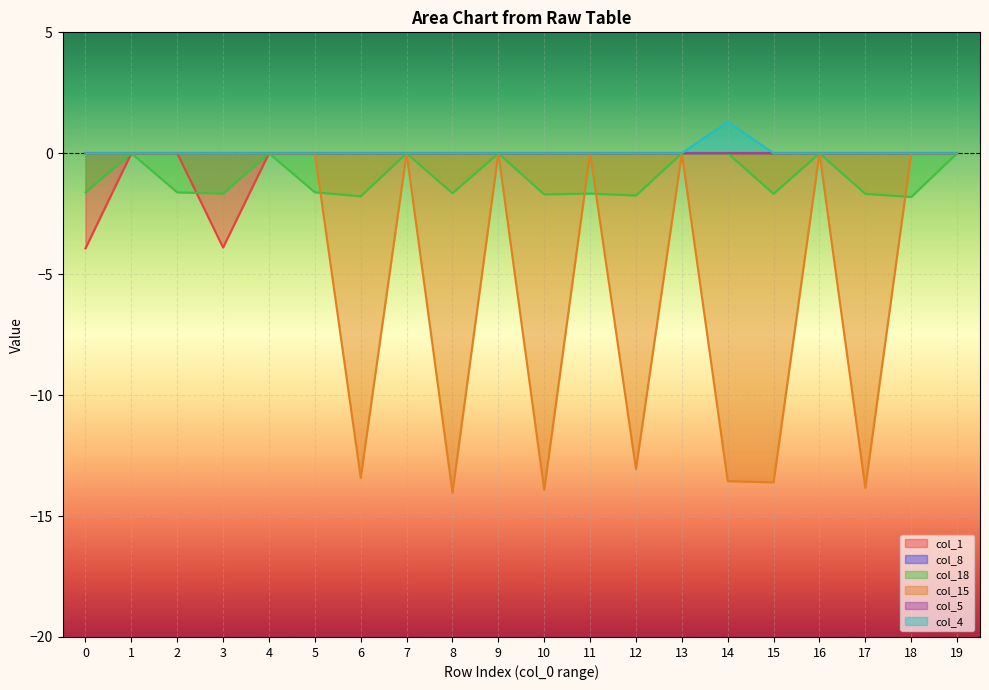

Which category has the lowest value across all series?

8